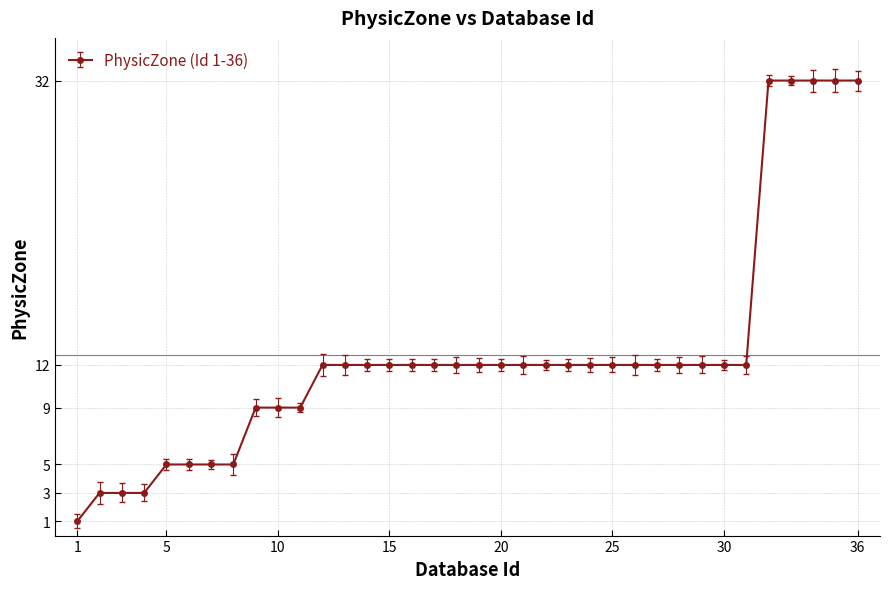

What is the value of the 26th point from the left?

12